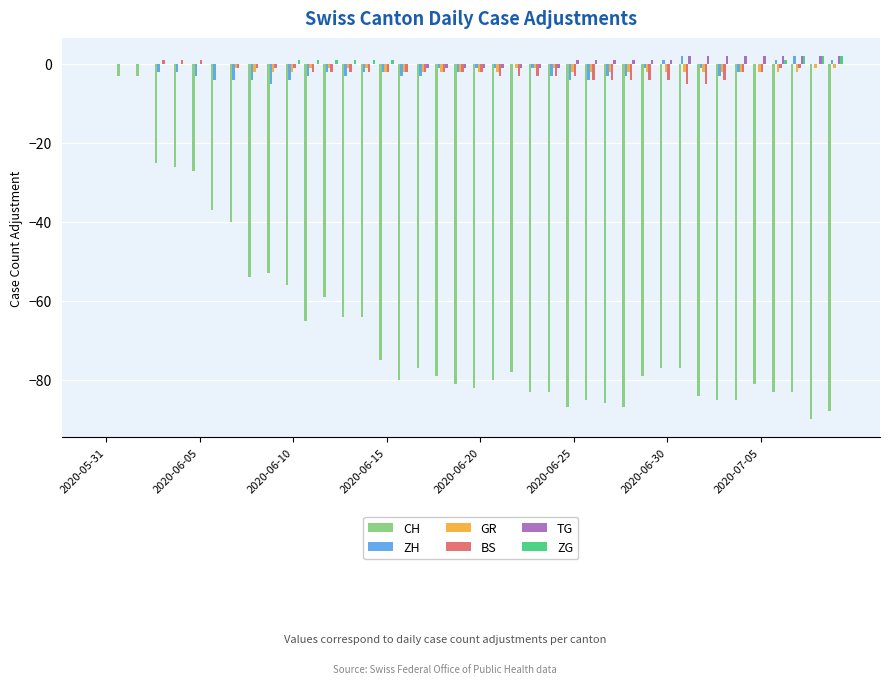

What is the sum of all TG values?

16